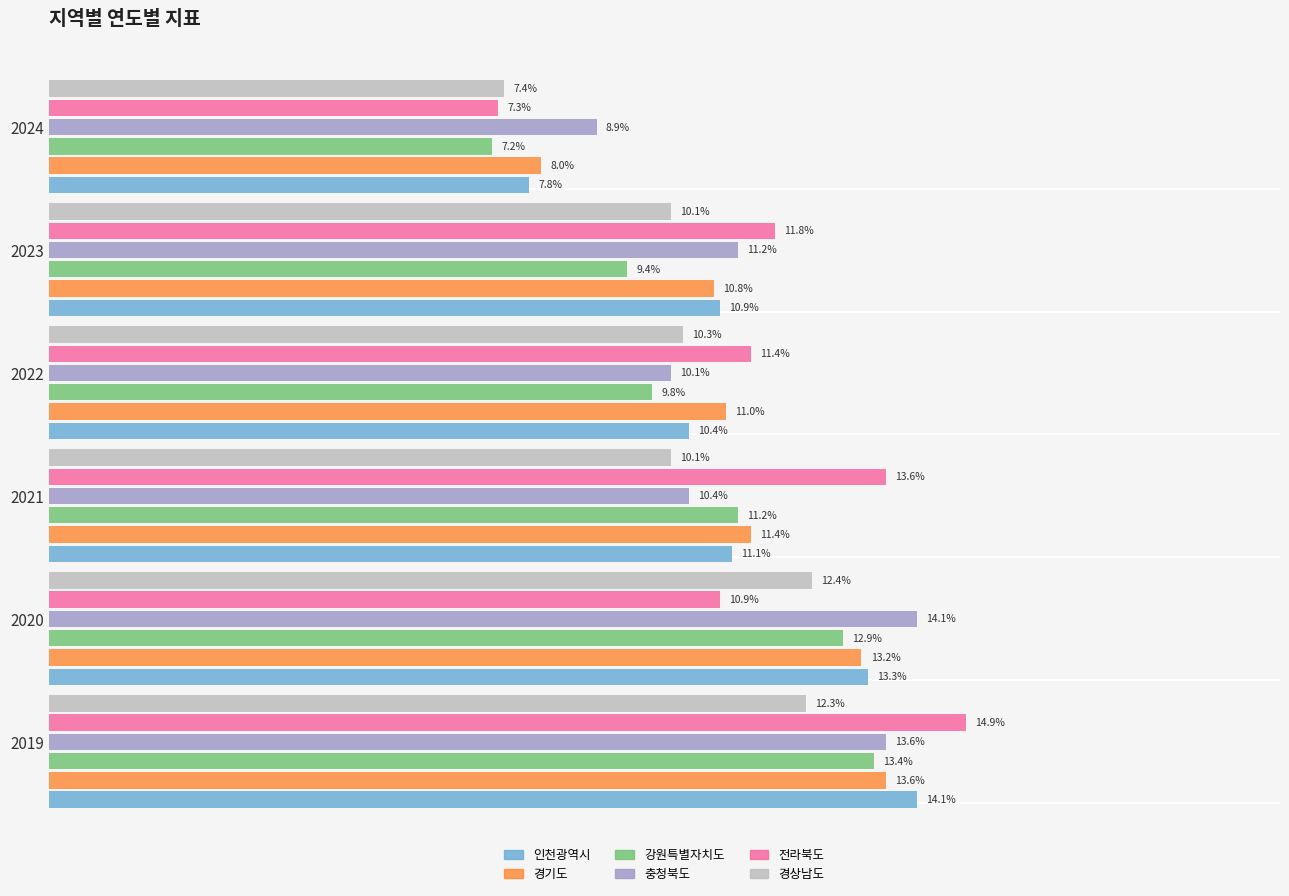

Between 2019 and 2022, which is larger?

2019